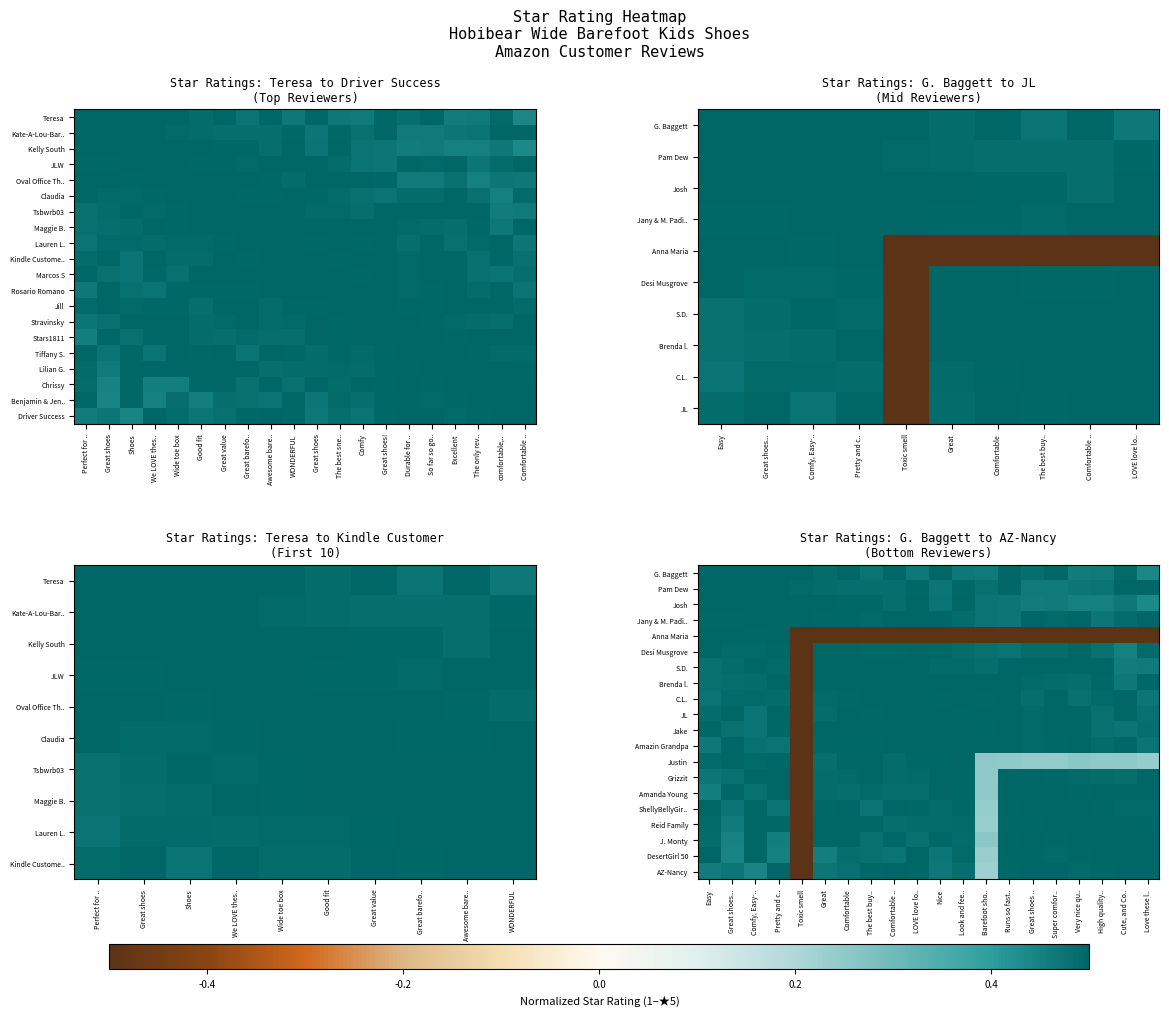

How many series are shown in this chart?

20